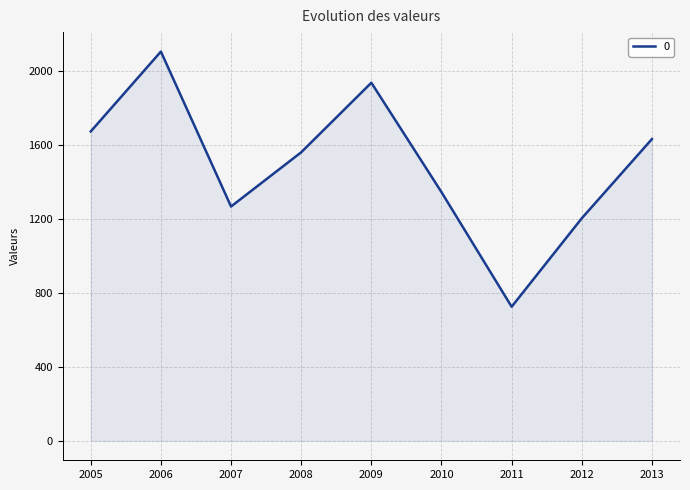

Reading left to right, list all the values displayed in this chart.

1671.0	2102.5	1265.6	1558.4	1934.1	1343.2	724.2	1202.1	1630.0